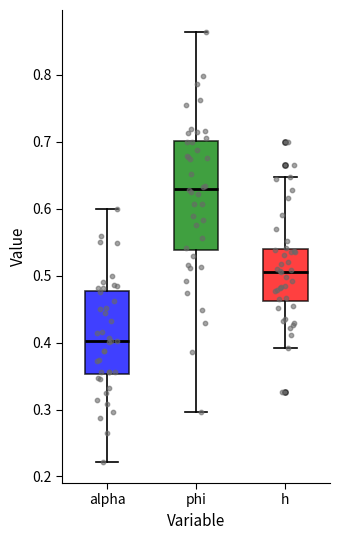

Reading left to right, transcribe this box plot: for each box, give where its median line is, the range the box spans, and where its two whiskers end, as read against the y-axis. The values are not printed on the chart, so give them approximately, as read against the axis.

alpha: median 0.40, box 0.35 to 0.48, whiskers 0.22 to 0.60
phi: median 0.63, box 0.54 to 0.70, whiskers 0.30 to 0.86
h: median 0.51, box 0.46 to 0.54, whiskers 0.39 to 0.65